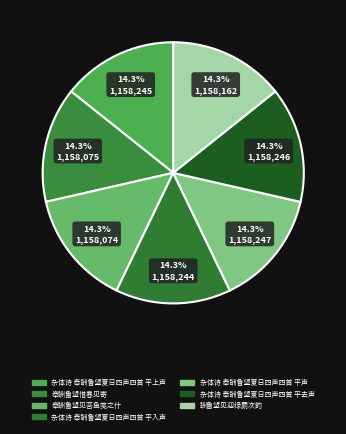

How many slices are in this pie chart?

7